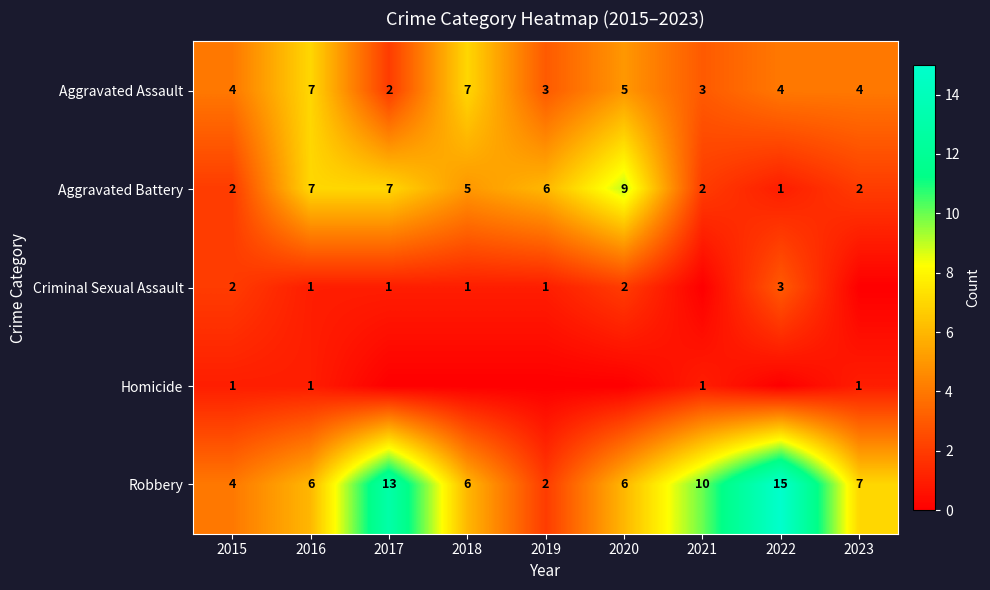

What is the maximum value shown in the chart?

15